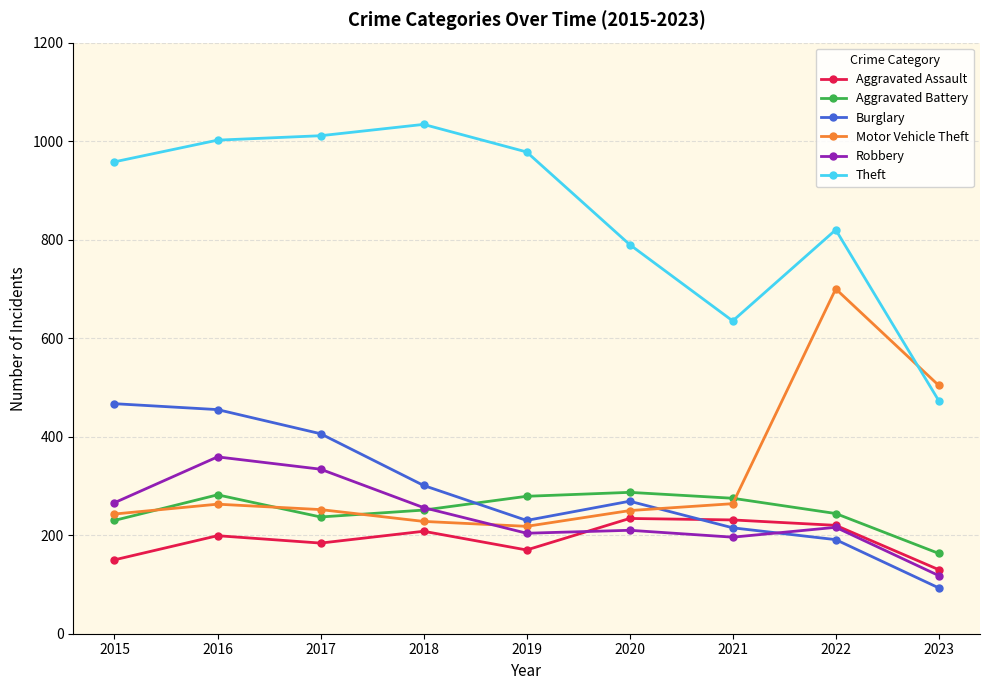

Is it true that Burglary equals 467 at 2015?

True